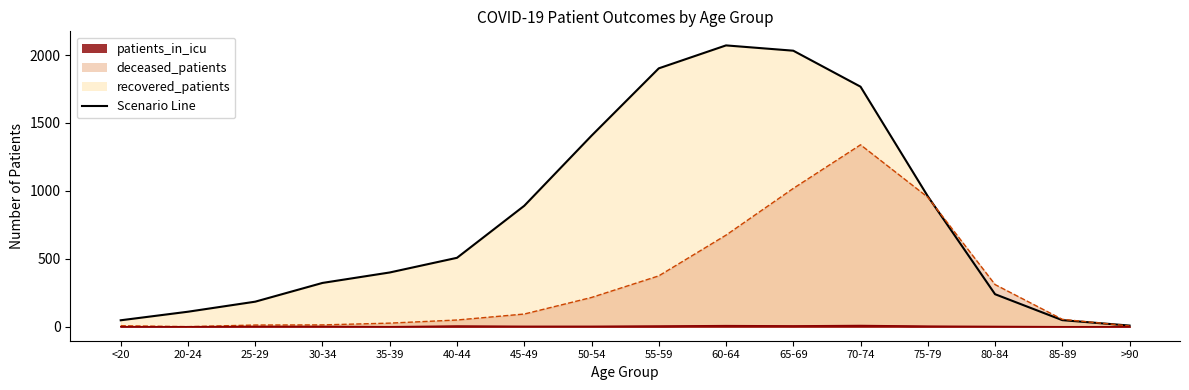

Reading right to left, extract all data points from this chart.

recovered_patients: 8	48	239	960	1767	2032	2071	1902	1406	890	507	399	322	184	110	47
deceased_patients: 5	54	310	953	1339	1018	674	374	215	93	49	26	13	12	0	7
patients_in_icu: 0	0	2	4	9	6	8	5	3	3	5	0	2	2	0	0